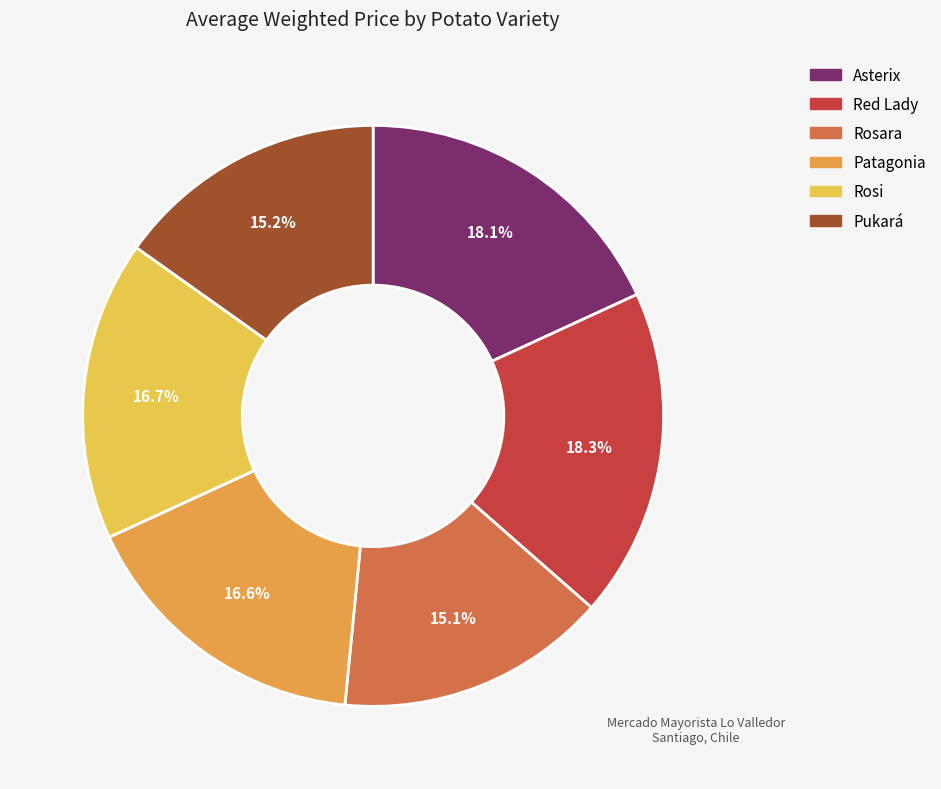

How many segments does this pie chart have?

6